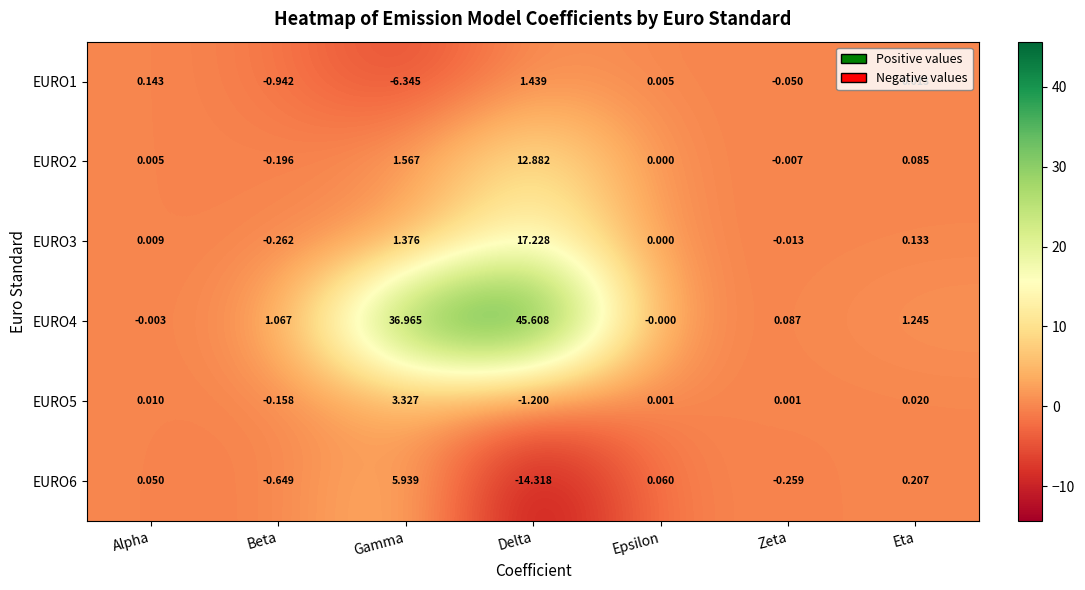

At which category is the sum across all series the highest?

Delta